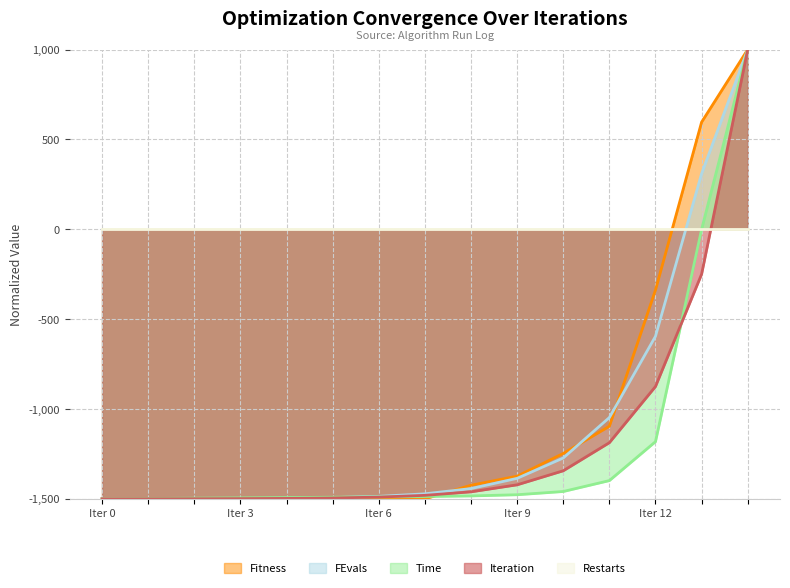

True or false: Time has a value of 1000.0 at 14.

True